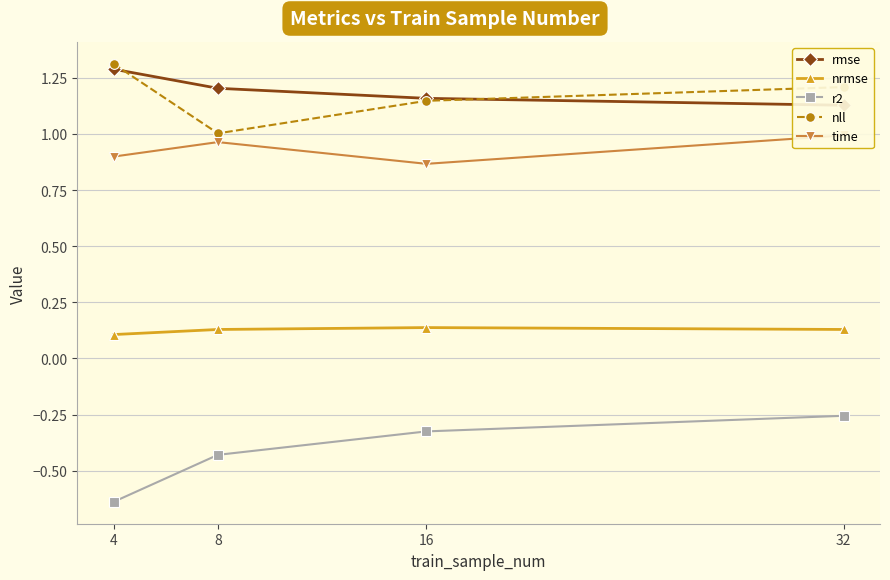

How many rmse values are between 1 and 2?

4